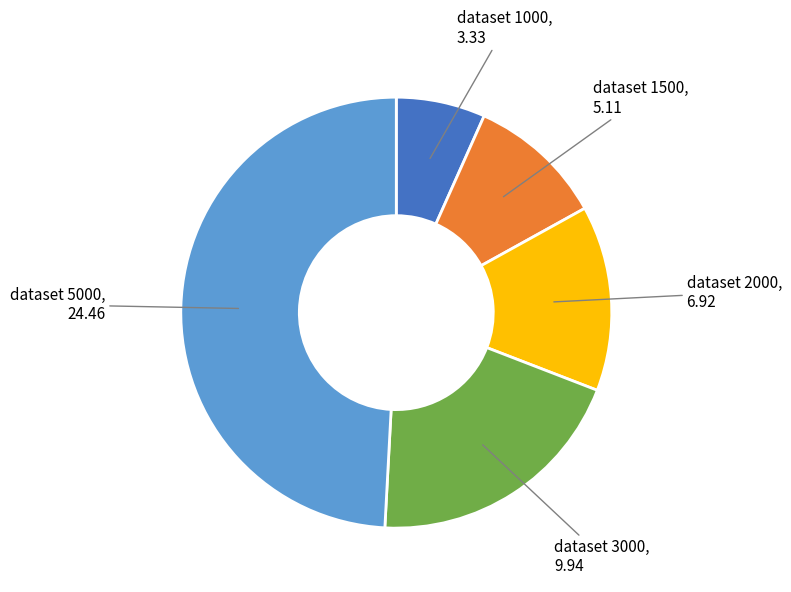

Is there any slice that represents more than half of the pie?

No